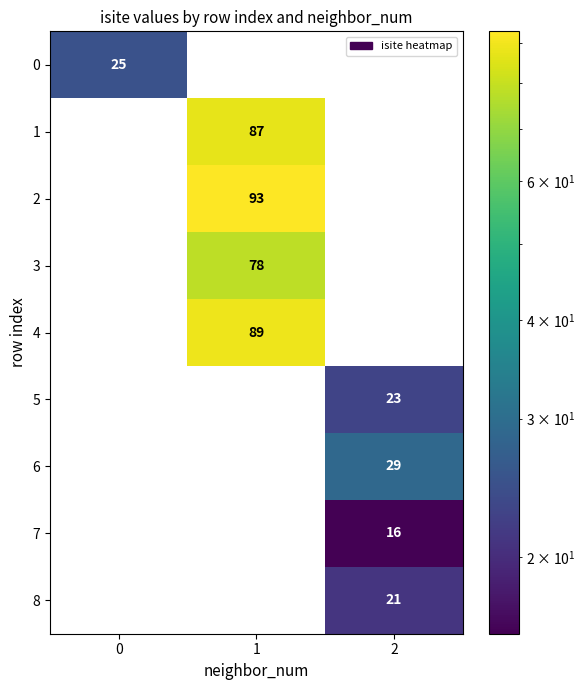

Reading right to left, transcribe all the data shown in this chart.

0: 2=0	1=0	0=25
1: 2=0	1=87	0=0
2: 2=0	1=93	0=0
3: 2=0	1=78	0=0
4: 2=0	1=89	0=0
5: 2=23	1=0	0=0
6: 2=29	1=0	0=0
7: 2=16	1=0	0=0
8: 2=21	1=0	0=0